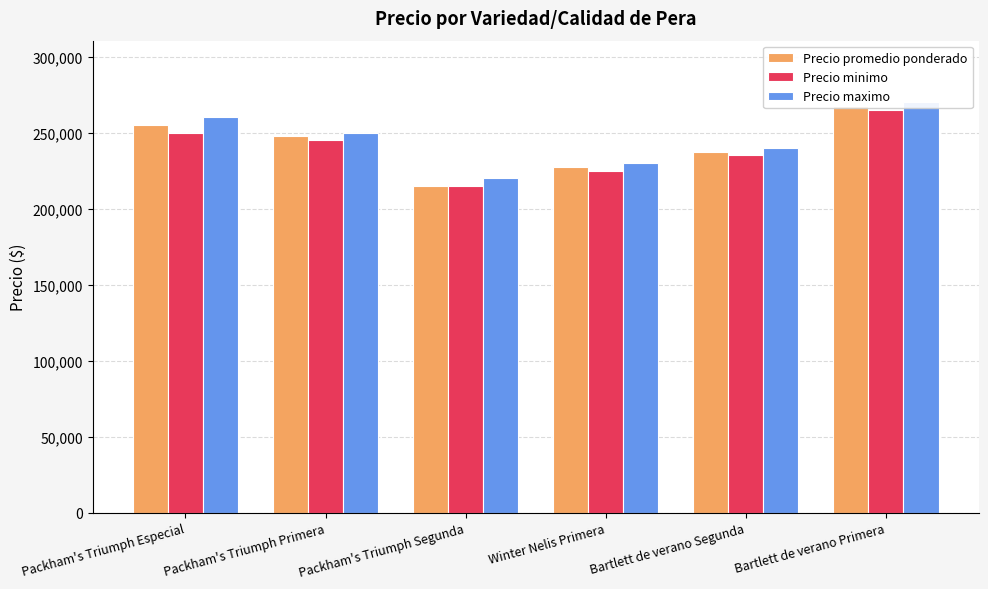

Reading right to left, list all the values displayed in this chart.

Precio promedio ponderado: Bartlett de verano Primera=267500	Bartlett de verano Segunda=237500	Winter Nelis Primera=227500	Packham's Triumph Segunda=215000	Packham's Triumph Primera=247500	Packham's Triumph Especial=255000
Precio minimo: Bartlett de verano Primera=265000	Bartlett de verano Segunda=235000	Winter Nelis Primera=225000	Packham's Triumph Segunda=215000	Packham's Triumph Primera=245000	Packham's Triumph Especial=250000
Precio maximo: Bartlett de verano Primera=270000	Bartlett de verano Segunda=240000	Winter Nelis Primera=230000	Packham's Triumph Segunda=220000	Packham's Triumph Primera=250000	Packham's Triumph Especial=260000